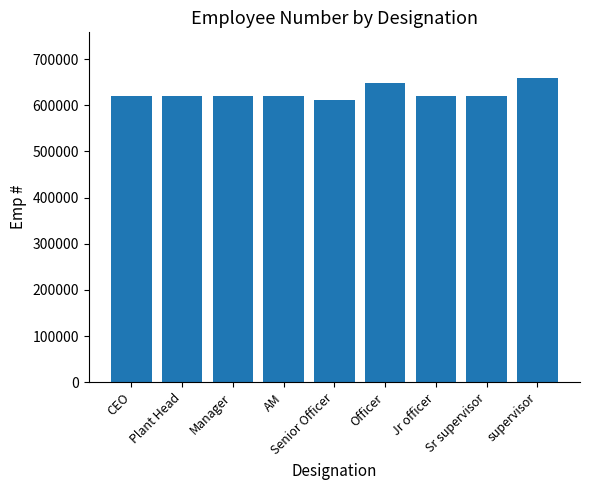

What is the change in value from Manager to supervisor?

+40030